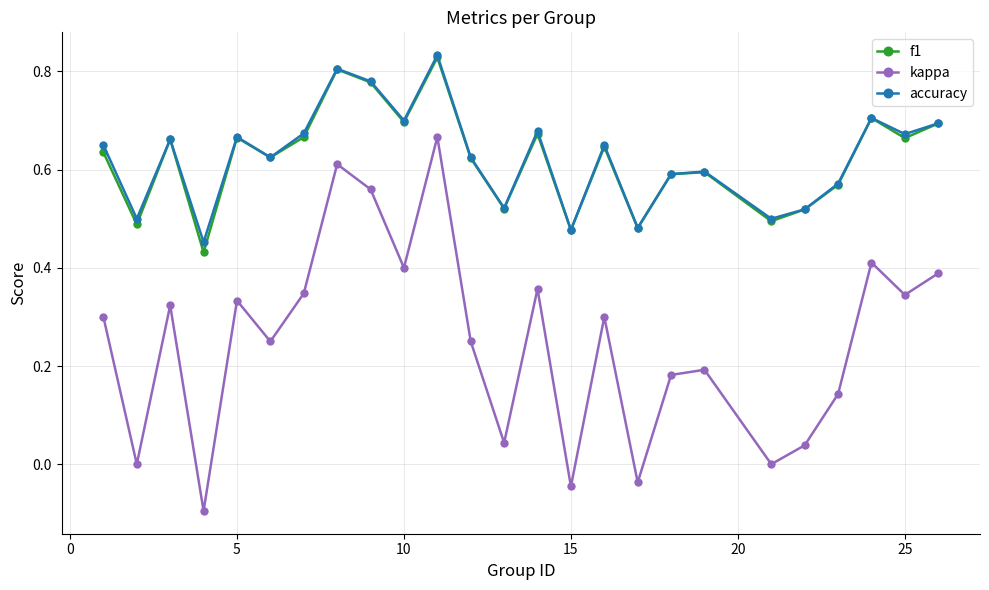

Which series has the widest spread of values?

kappa